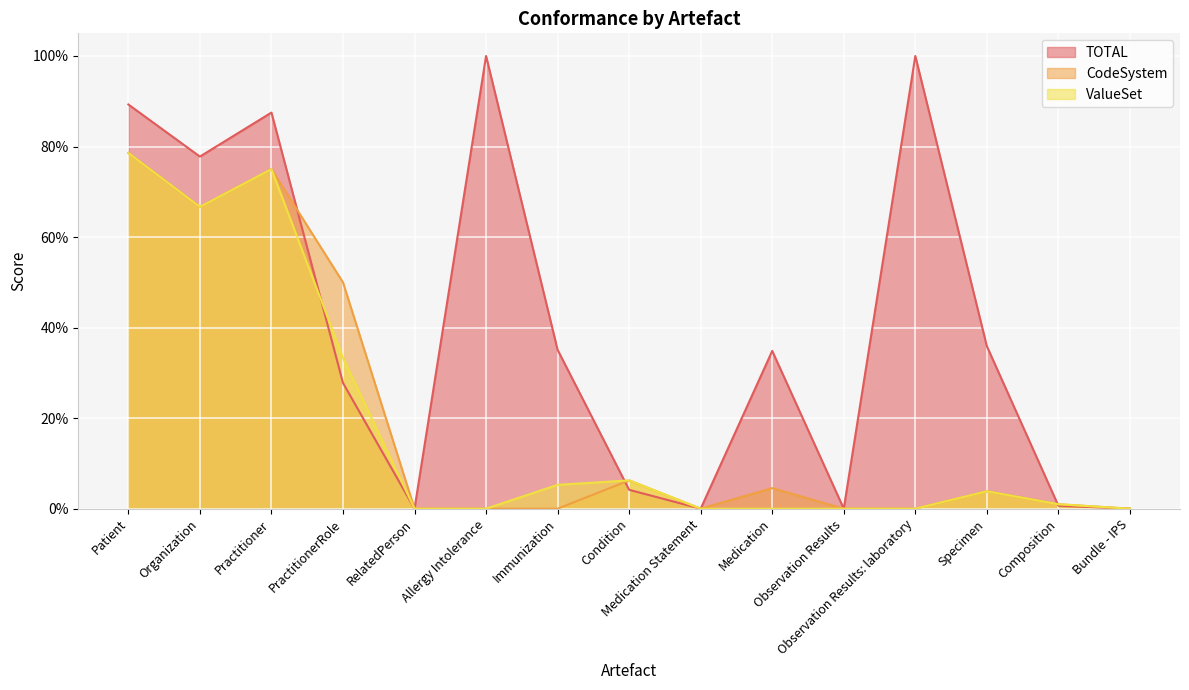

Which series has the largest total across all categories?

TOTAL